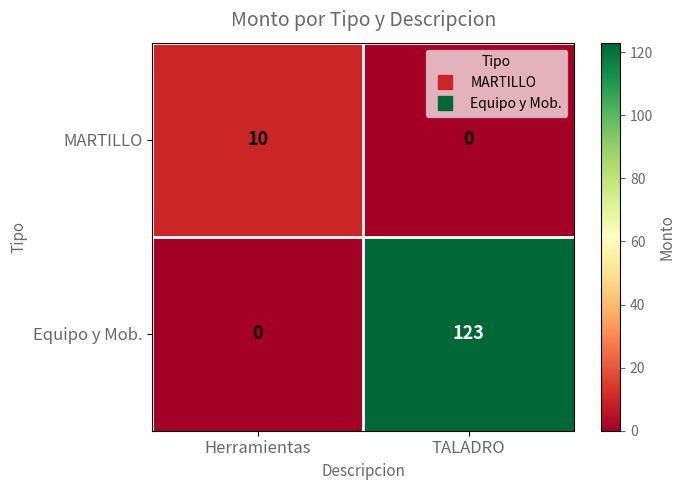

What is the difference between the Equipo y Mob. values at TALADRO and Herramientas?

123